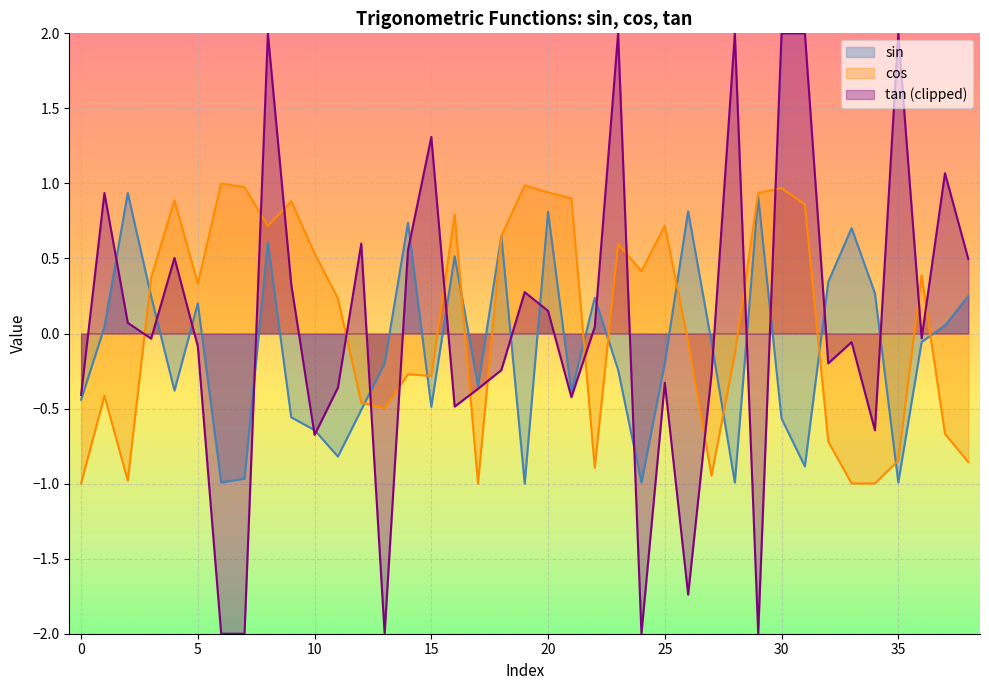

What are all the series names shown in the legend?

sin, cos, tan (clipped)